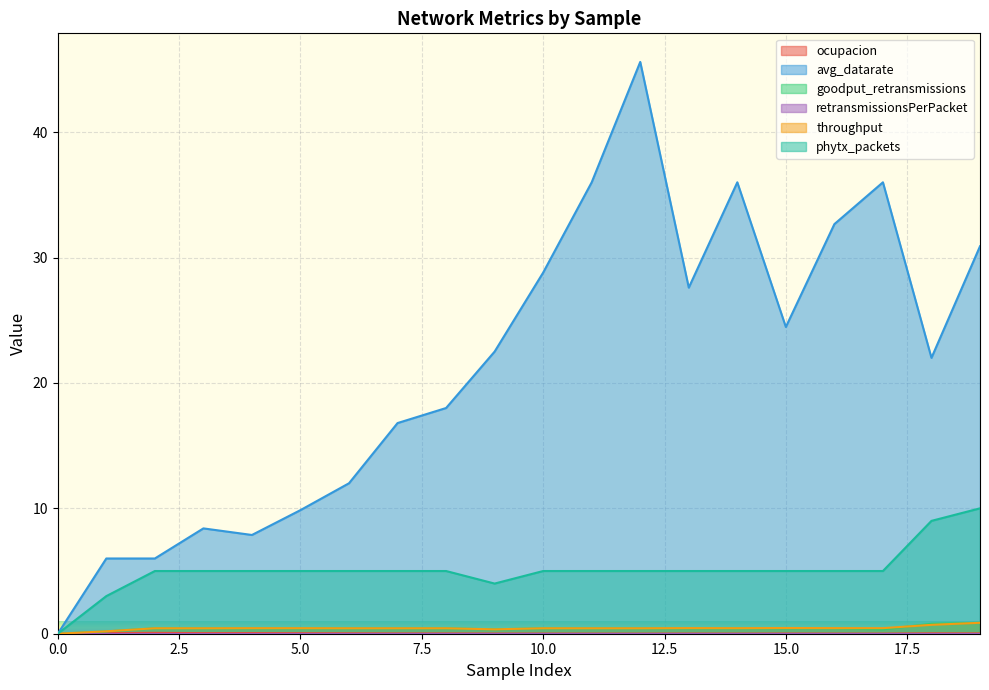

What is the average value of the goodput_retransmissions series?

0.4